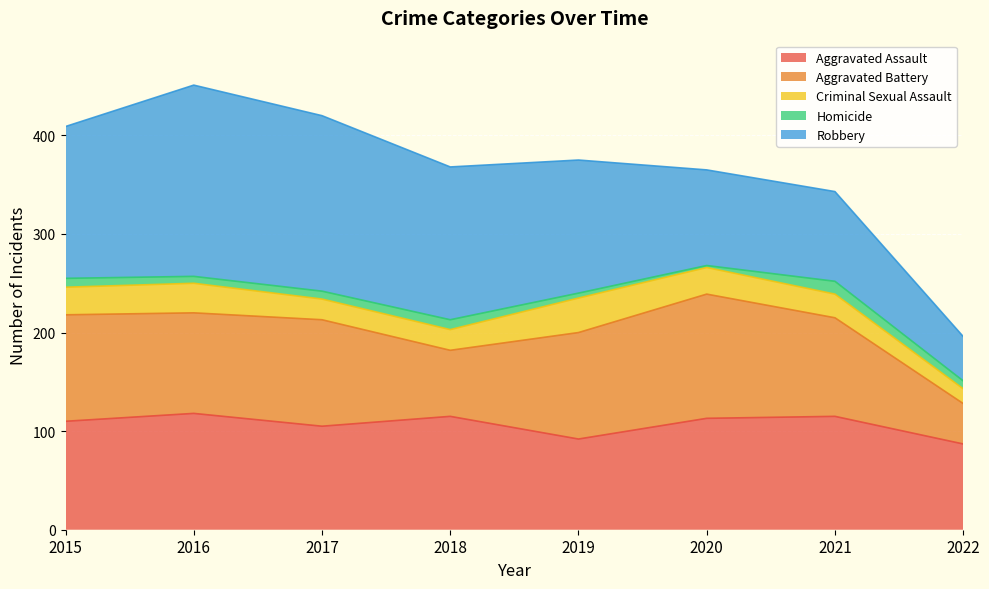

True or false: Aggravated Assault has a value of 113 at 2020.

True